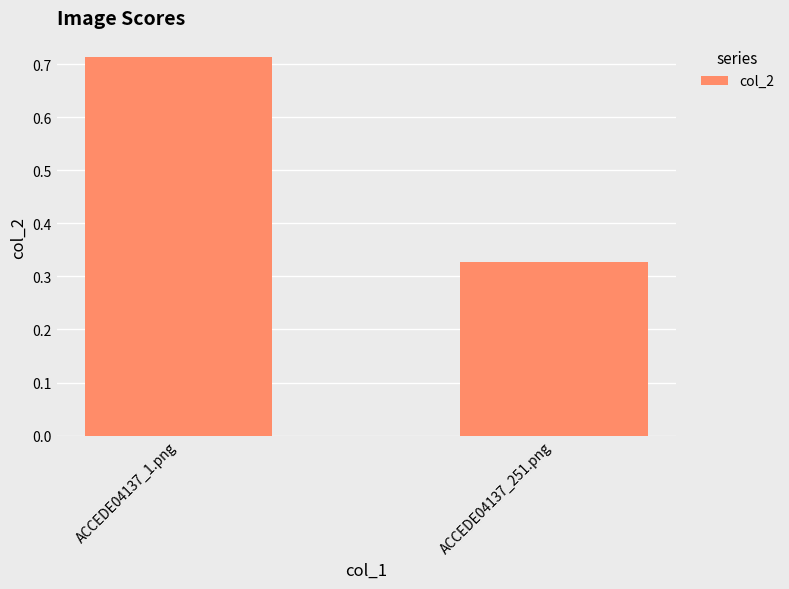

What is the change in value from ACCEDE04137_1.png to ACCEDE04137_251.png?

-0.4